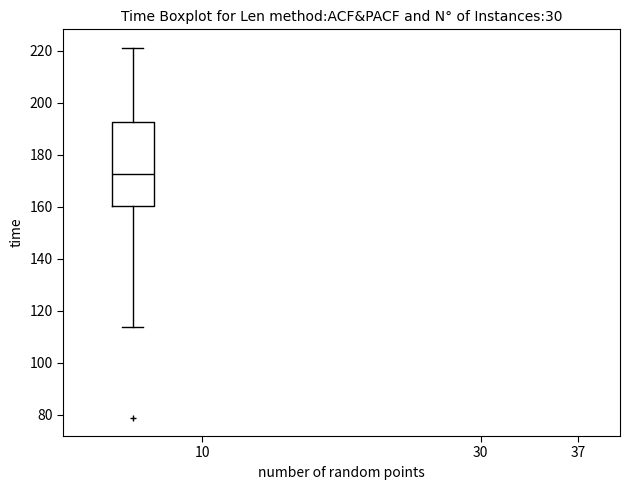

Transcribe this box plot: give where the median line is, the range the box spans, and where the two whiskers end, as read against the y-axis. The values are not printed on the chart, so give them approximately, as read against the axis.

median 172, box 160 to 192, whiskers 114 to 222